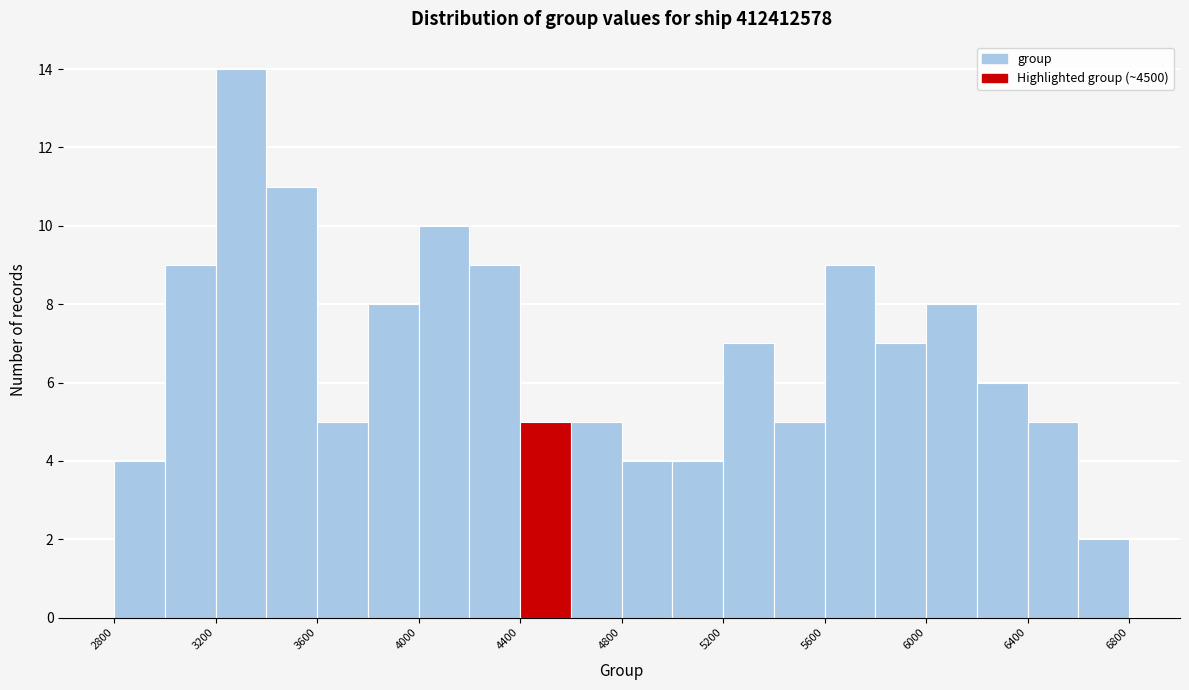

What is the height of the bar covering 6200 to 6400 on the x-axis? The values are not printed on the chart, so give them approximately, as read against the axis.

6